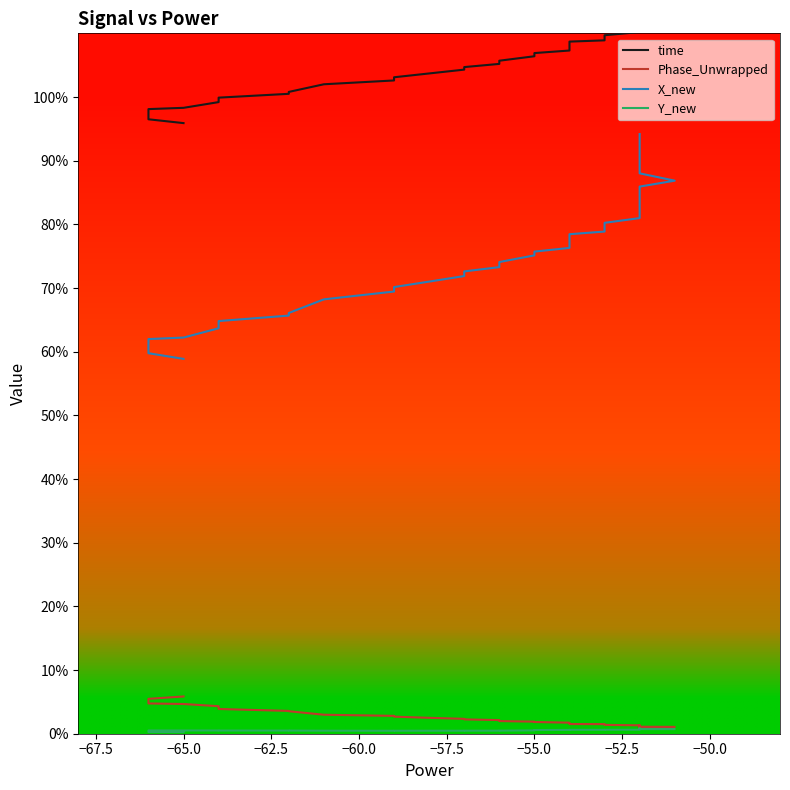

How many lines are shown in the chart?

4